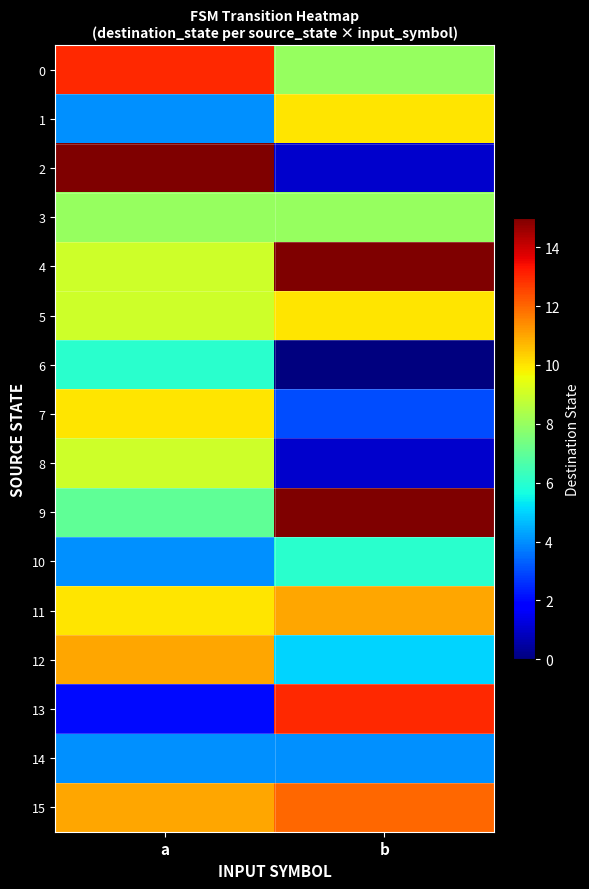

Reading left to right, transcribe all the data shown in this chart.

0: a=13	b=8
1: a=4	b=10
2: a=15	b=1
3: a=8	b=8
4: a=9	b=15
5: a=9	b=10
6: a=6	b=0
7: a=10	b=3
8: a=9	b=1
9: a=7	b=15
10: a=4	b=6
11: a=10	b=11
12: a=11	b=5
13: a=2	b=13
14: a=4	b=4
15: a=11	b=12